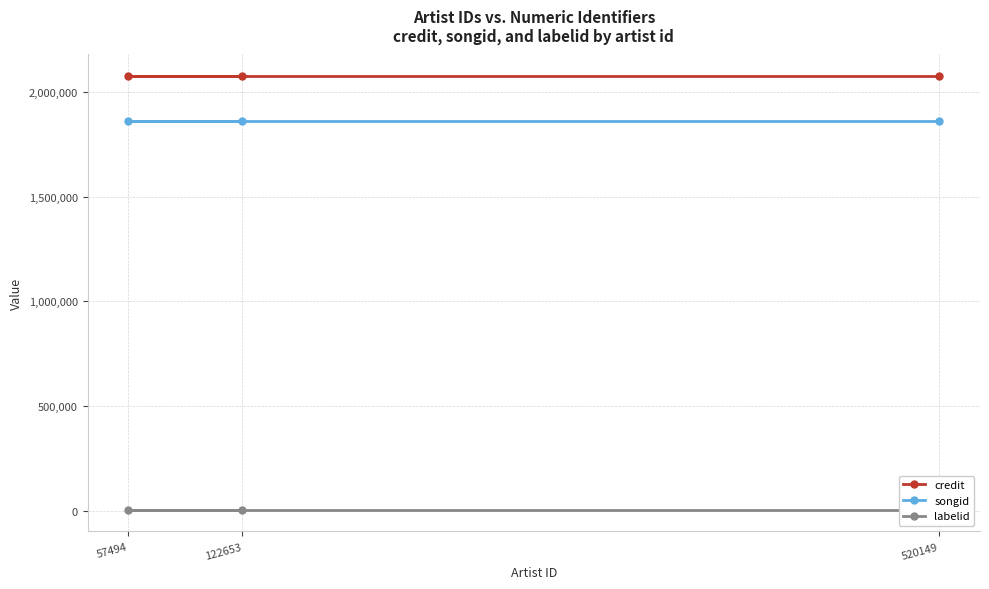

Between 520149 and 122653, which is larger?

520149